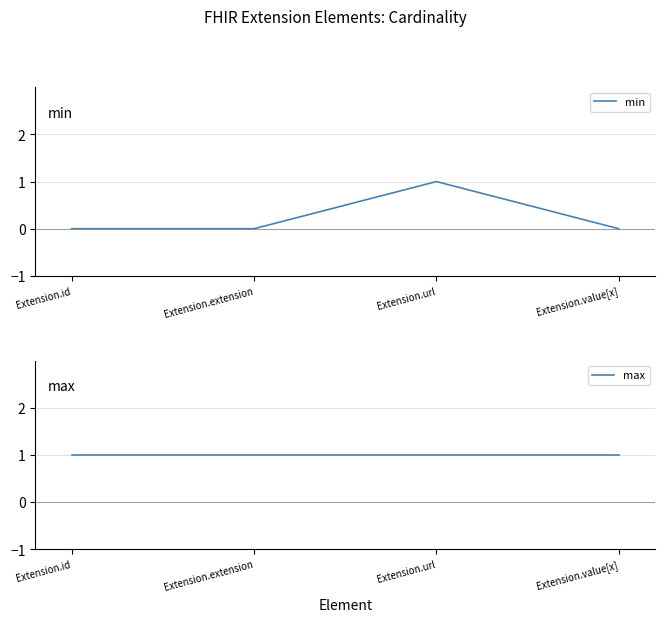

True or false: max has a value of 1 at Extension.id.

True